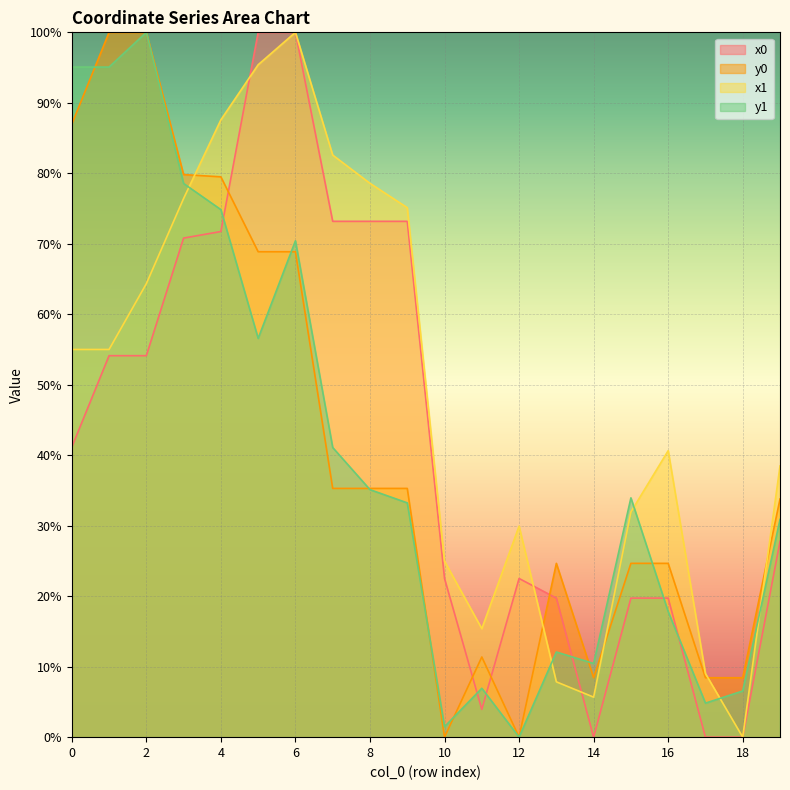

The value of x1 at 18 is 54.9. True or false?

False